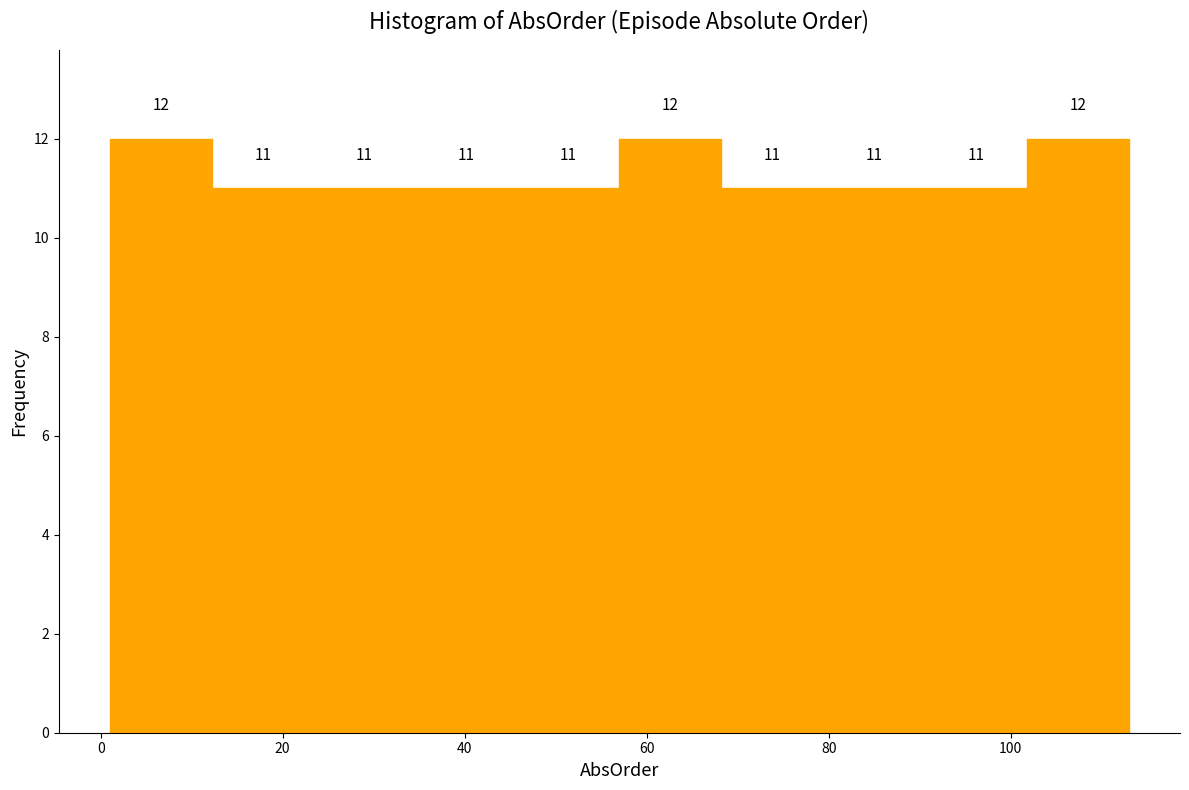

Reading left to right, transcribe this chart: for each bar, give the range it covers on the x-axis and its height. The bar edges are not printed on the chart, so give them approximately, as read against the axis.

1.0 to 12.2: 12
12.2 to 23.4: 11
23.4 to 34.6: 11
34.6 to 45.8: 11
45.8 to 57.0: 11
57.0 to 68.2: 12
68.2 to 79.4: 11
79.4 to 90.6: 11
90.6 to 101.8: 11
101.8 to 113.0: 12